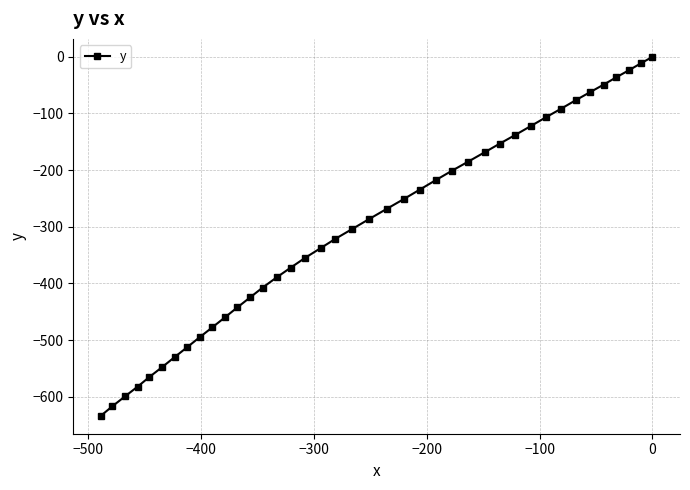

What is the value of the 30th point from the left?

-137.8